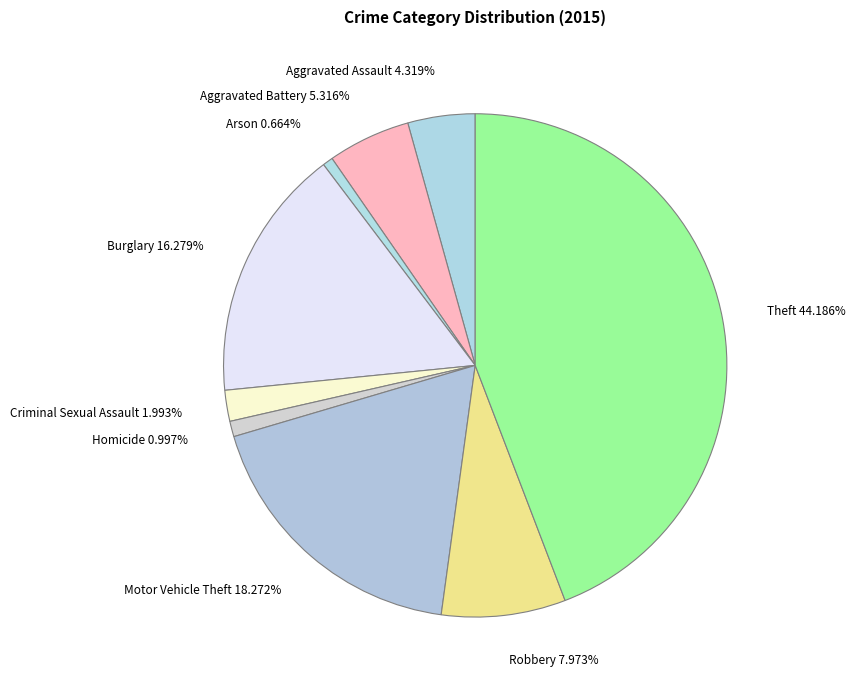

How many segments does this pie chart have?

9